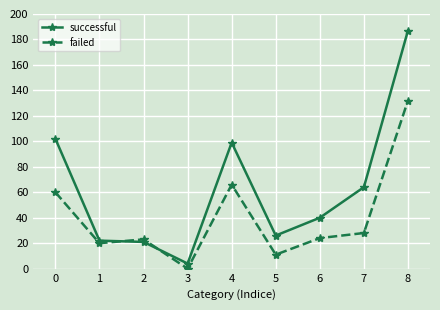

The value of successful at 2 is 6. True or false?

False